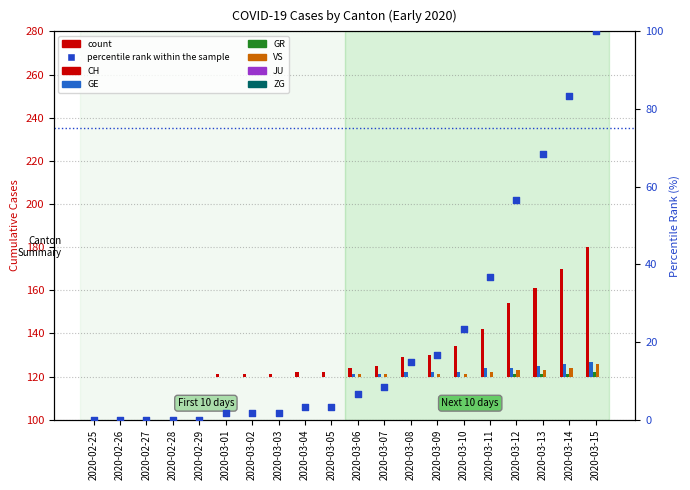

Which series has the largest Y range (max minus min)?

CH